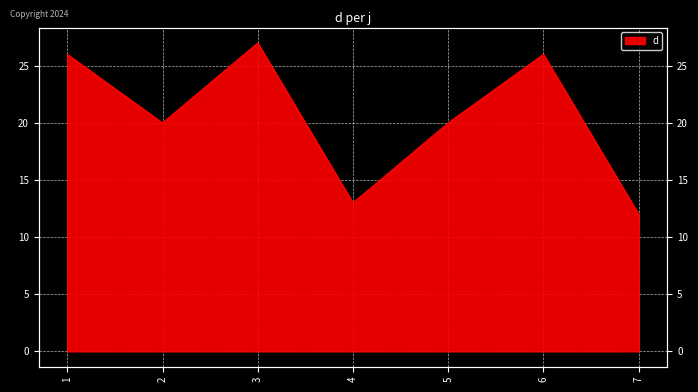

True or false: the data shows 42 at 3.

False